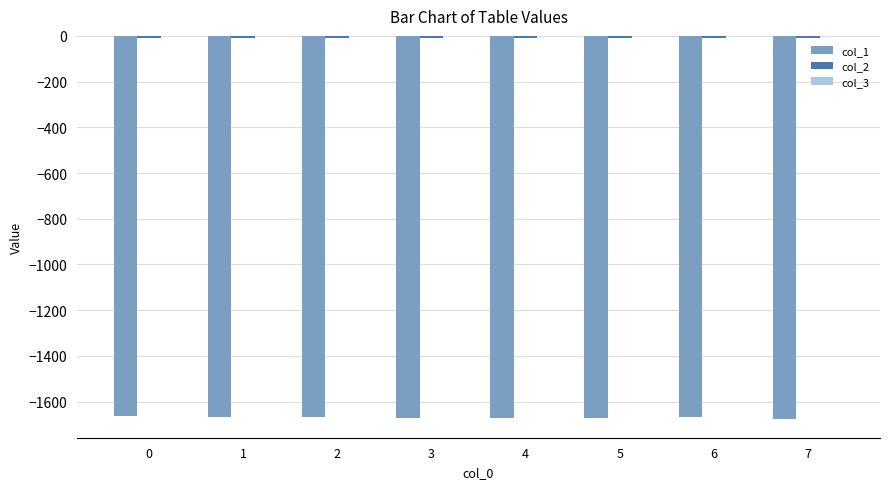

Is it true that col_1 equals -2751.2 at 0?

False